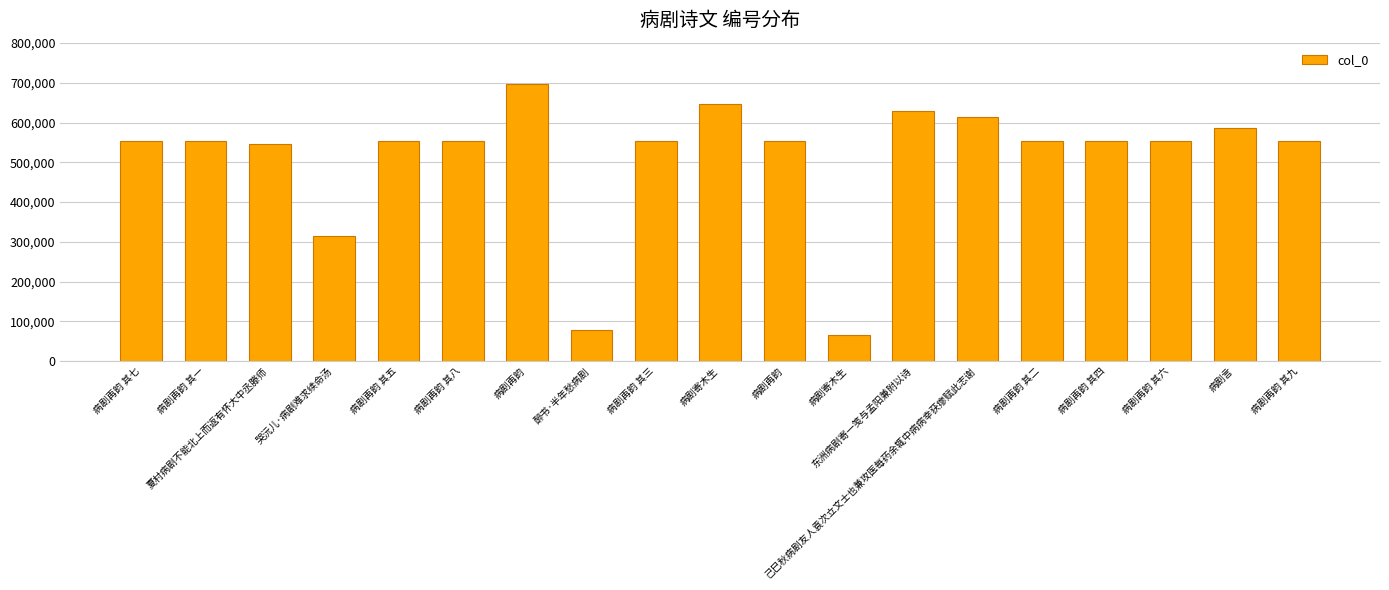

List the labels in order of value, smallest first.

病剧寄木生, 醉书·半年愁病剧, 哭沅儿·病剧难求续命汤, 夏村病剧不能北上而返有怀大中丞滕师, 病剧再韵 其一, 病剧再韵 其二, 病剧再韵 其三, 病剧再韵 其四, 病剧再韵 其五, 病剧再韵 其六, 病剧再韵 其七, 病剧再韵 其八, 病剧再韵 其九, 病剧再韵, 病剧言, 己巳秋病剧友人袁次立文士也兼攻医每药余辄中病病幸获瘳赋此志谢, 东洲病剧寄一笺与孟阳兼附以诗, 病剧寄木生, 病剧再韵